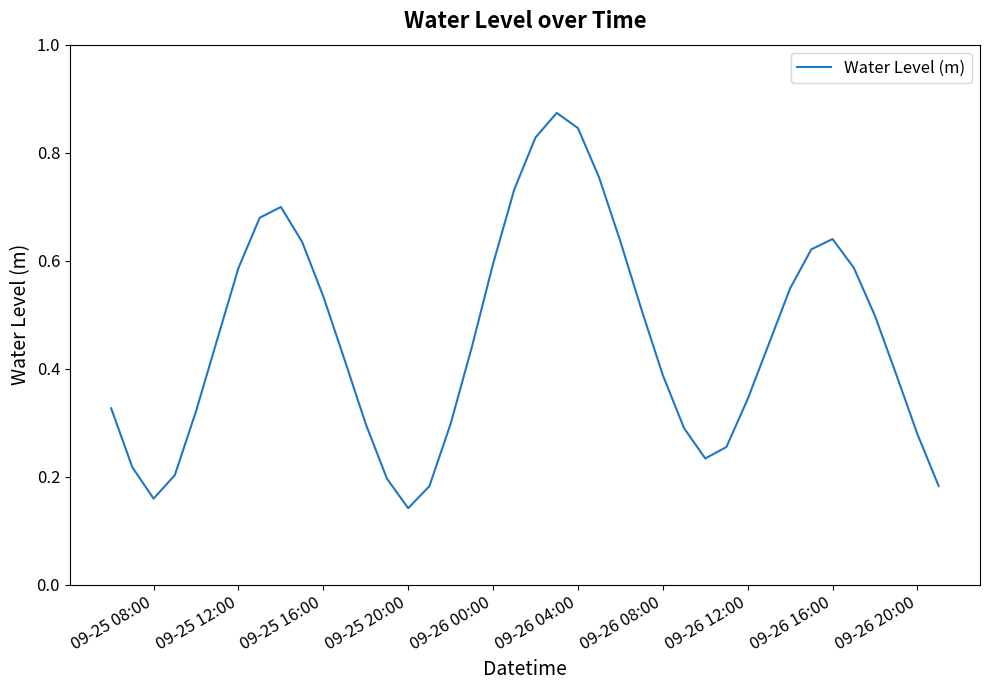

What is the maximum value shown in the chart?

0.9